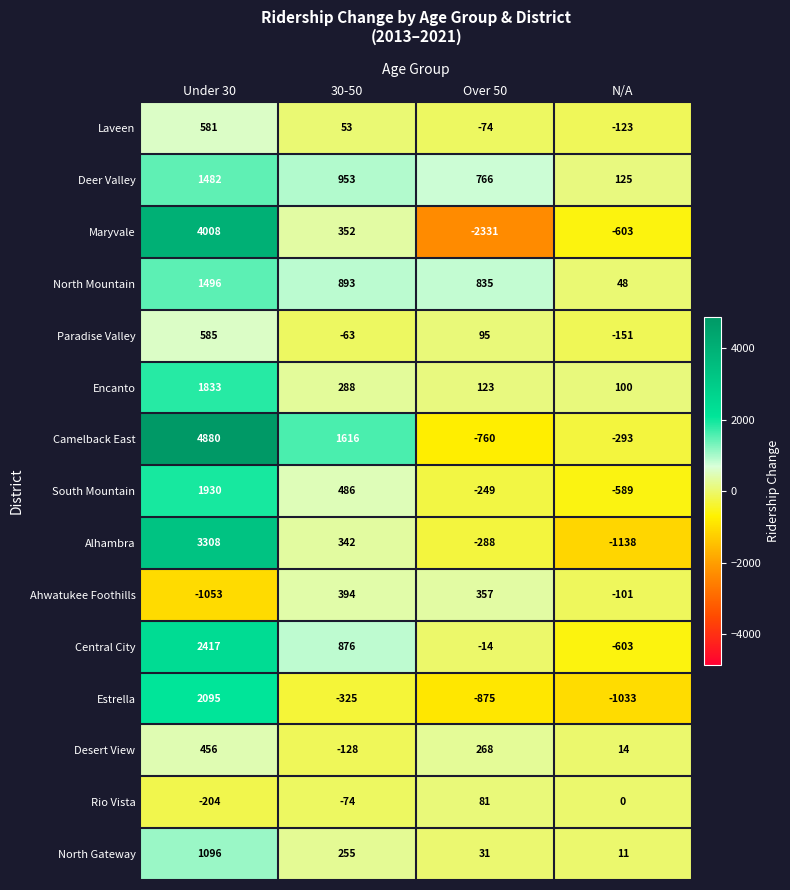

What is the smallest value displayed?

-2331